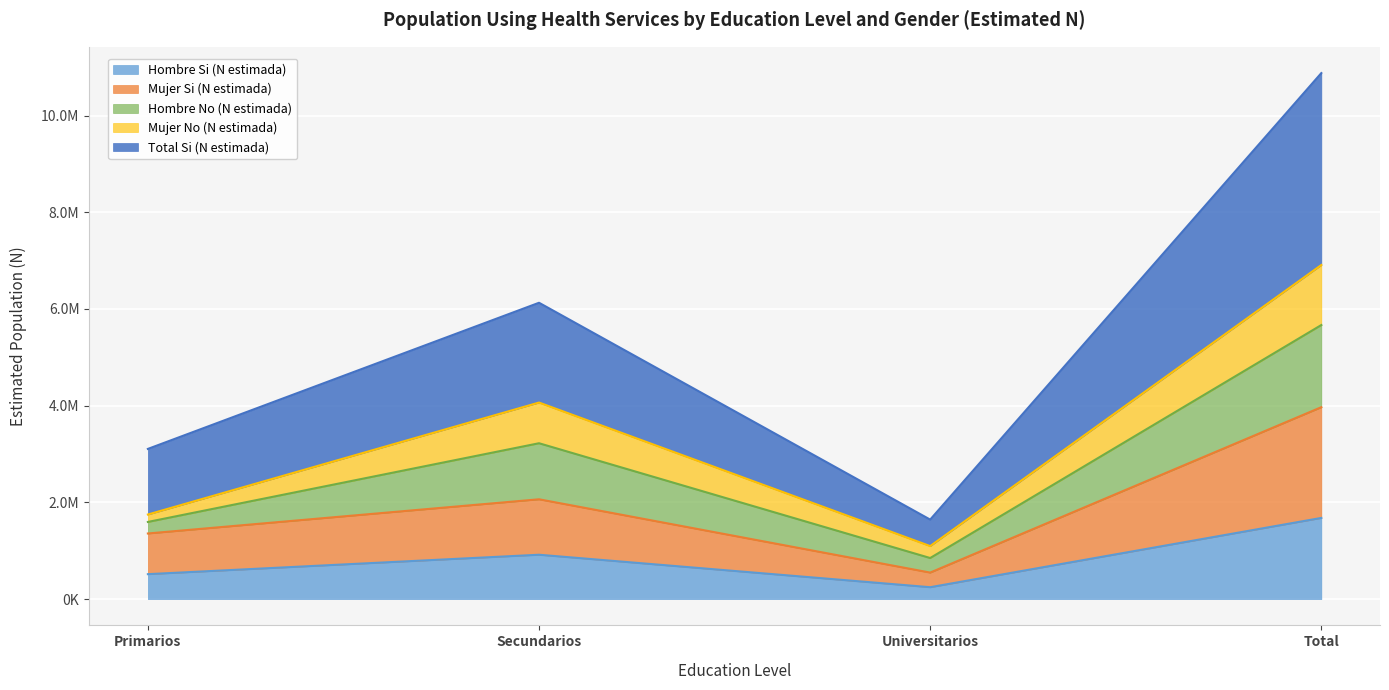

How many Hombre Si (N estimada) values are between 515590 and 1678517?

3